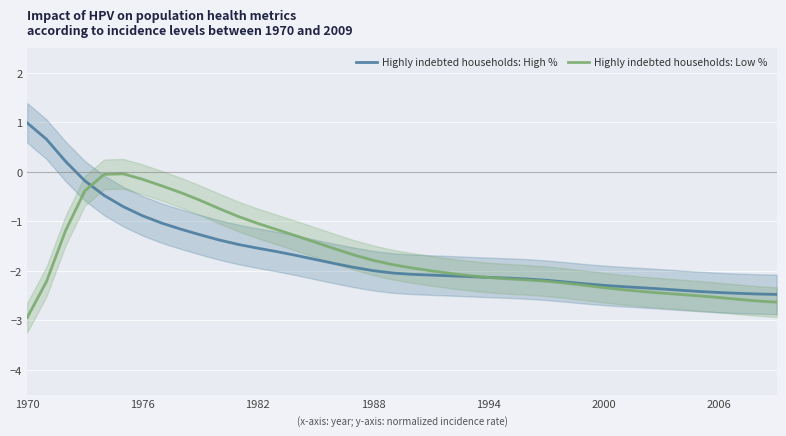

True or false: Highly indebted households: High % has a value of -0.3 at 1976.

False